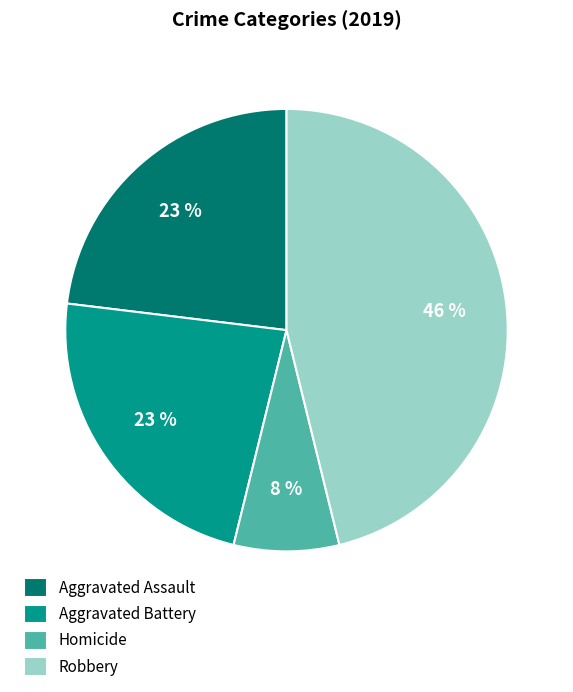

To the nearest percent, what is the average slice percentage?

25%